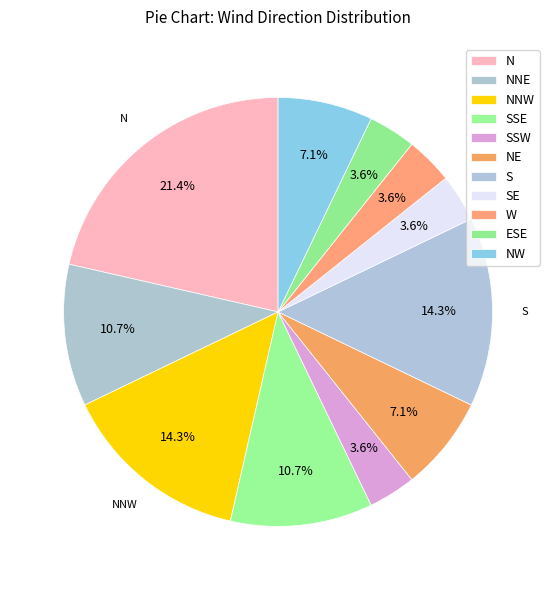

Count the number of slices in the pie.

11